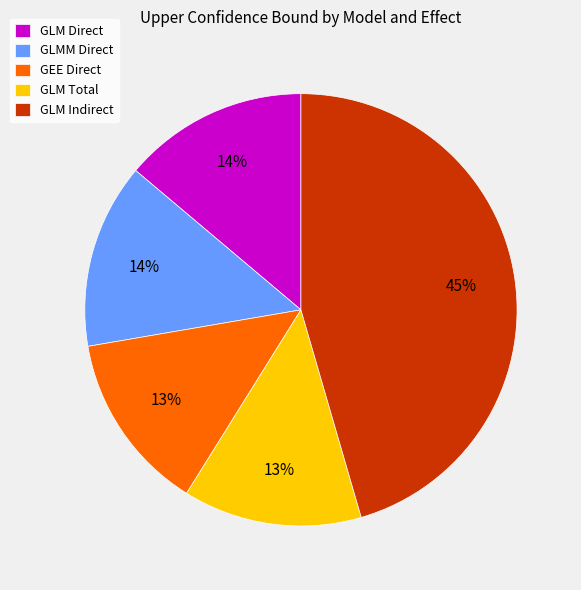

How many segments does this pie chart have?

5